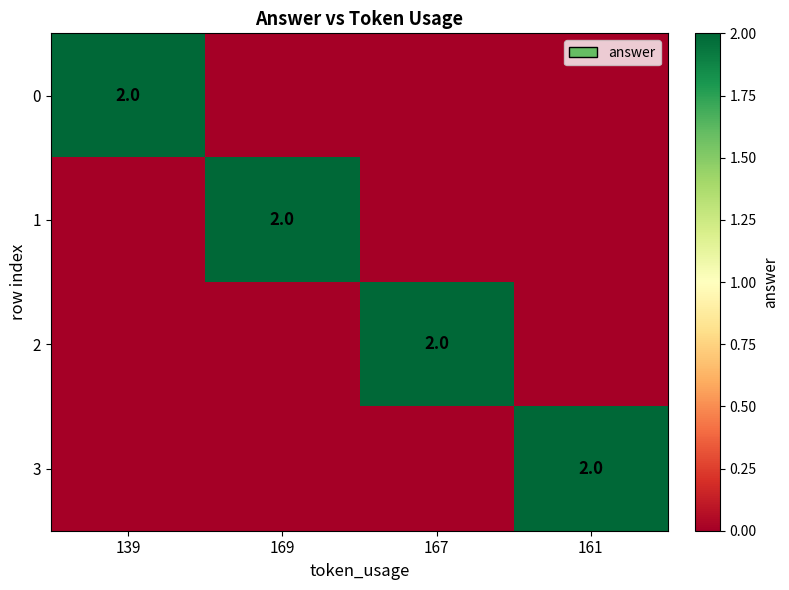

The 3 series shows 2 at 161. True or false?

True